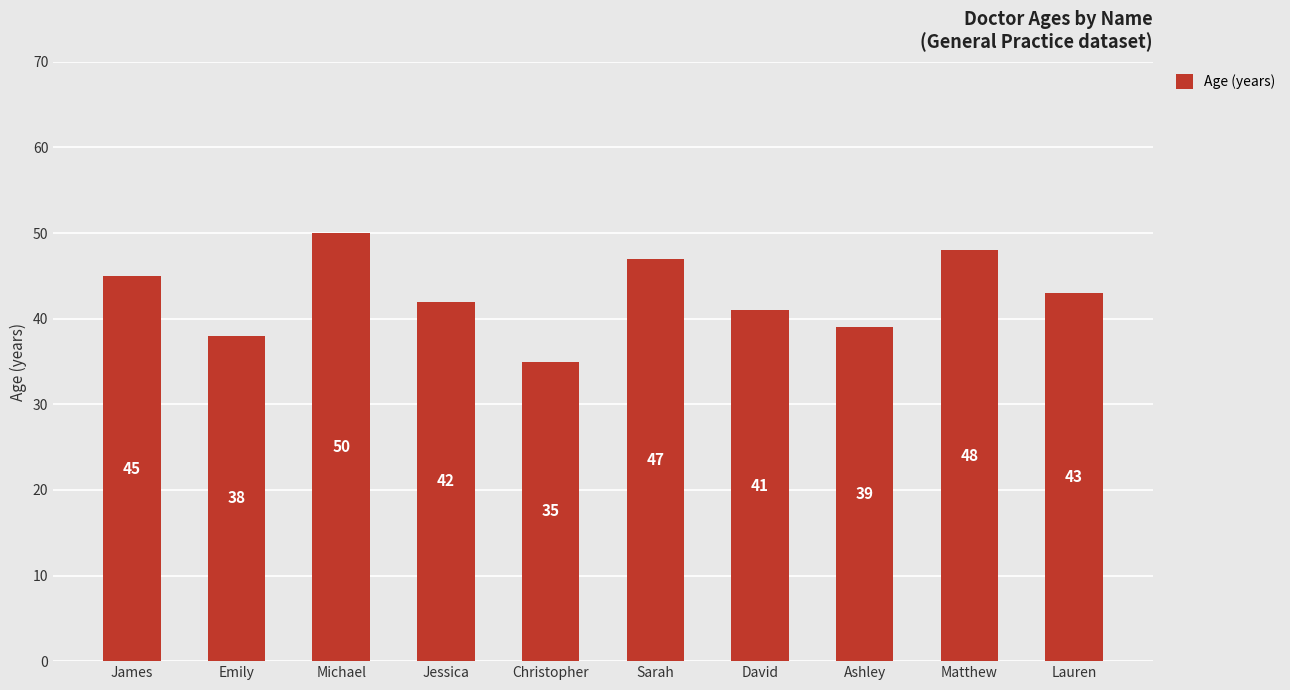

What is the label of the 2nd bar from the right?

Matthew